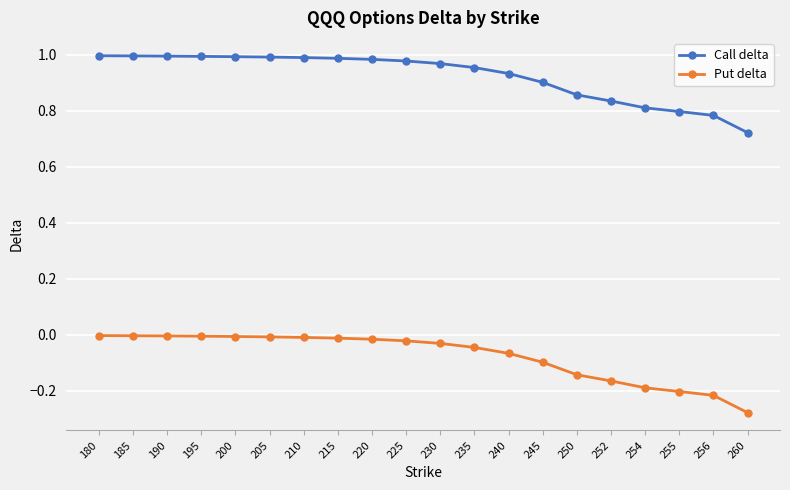

True or false: Call delta and Put delta intersect in this chart.

False